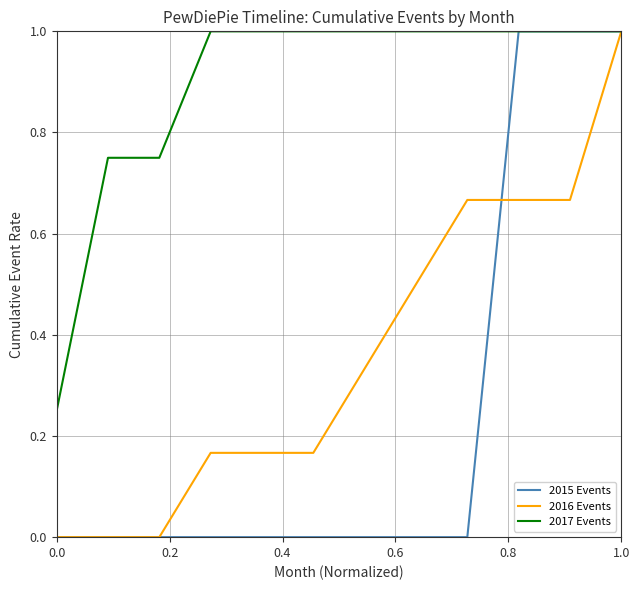

Which series has the largest total across all categories?

2017 Events